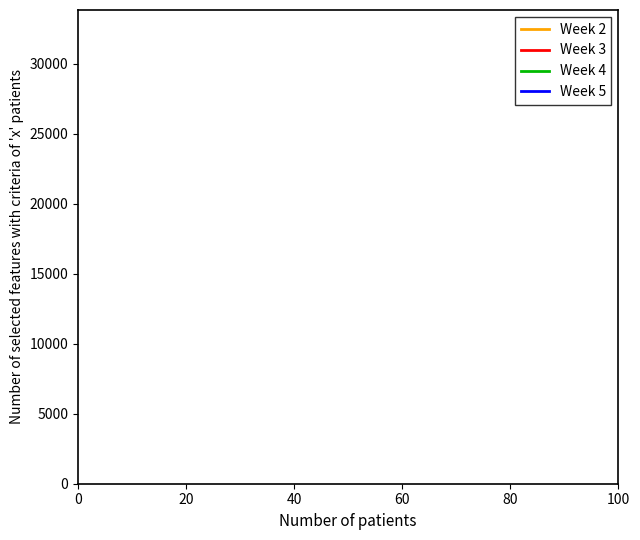

What is the maximum value for Week 2?

32219.0